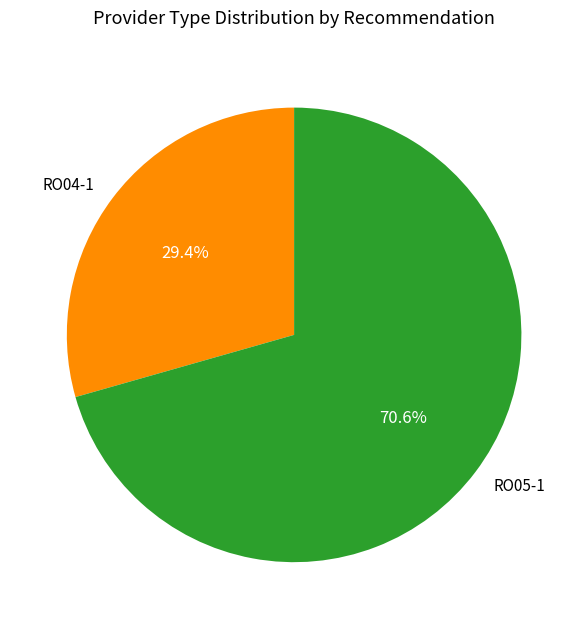

Does any single category account for the majority?

Yes